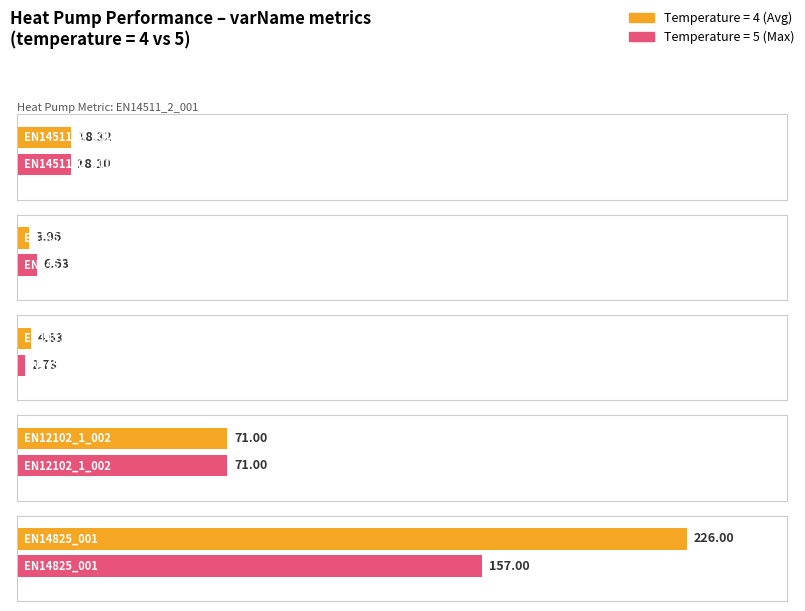

What is the difference between the second highest and minimum values in the Average value (temp=5) series?

68.3